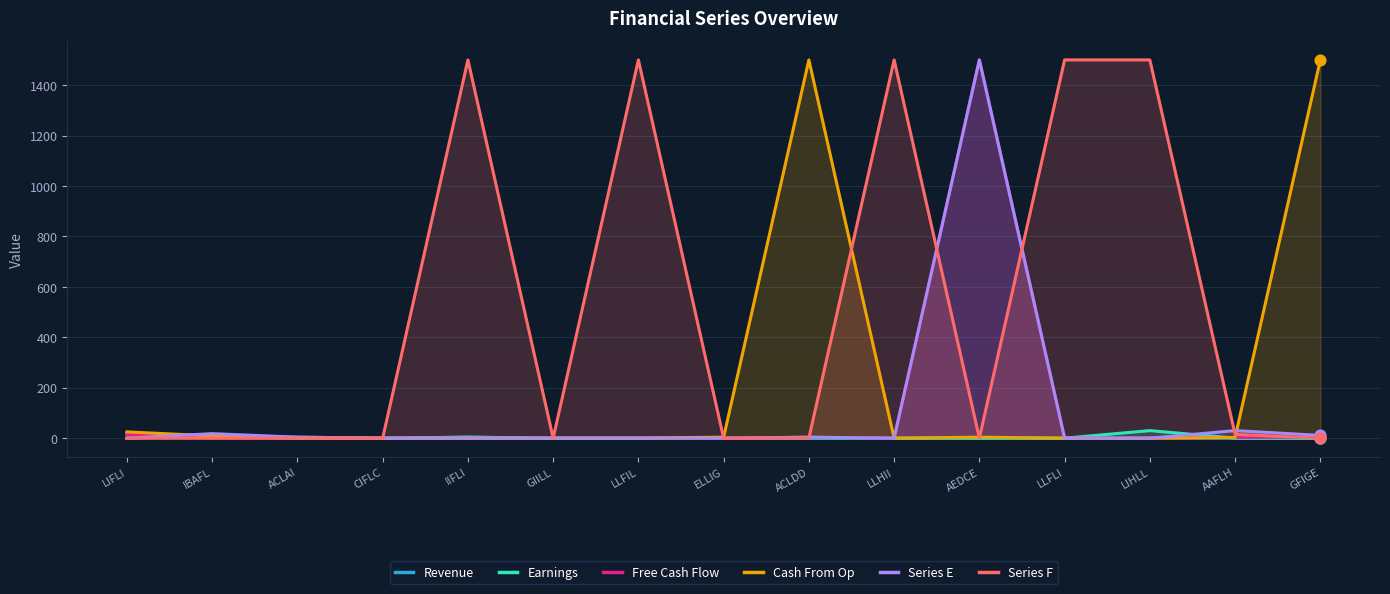

At how many categories does at least one series exceed 1040?

8